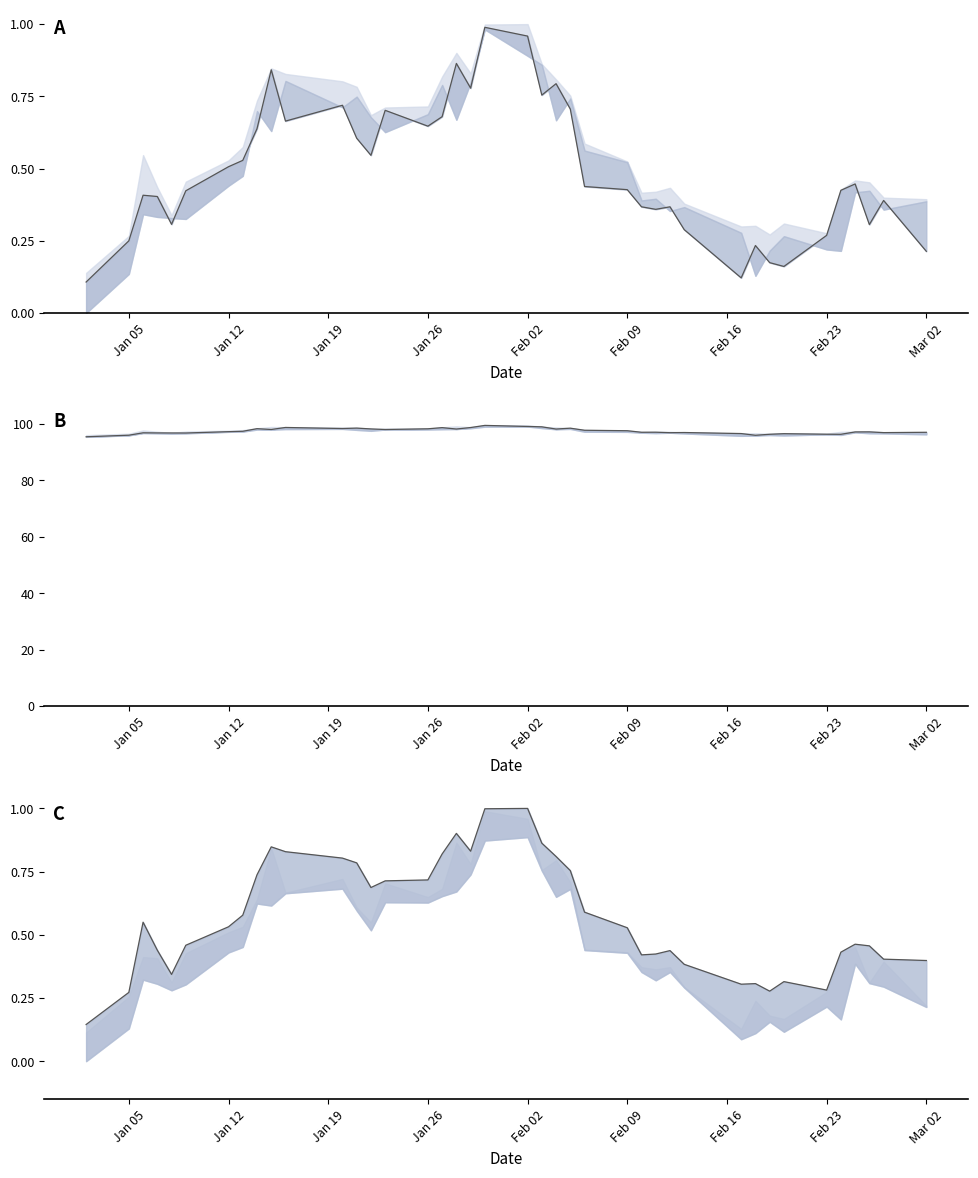

True or false: o has more than 1 interior local peaks.

True